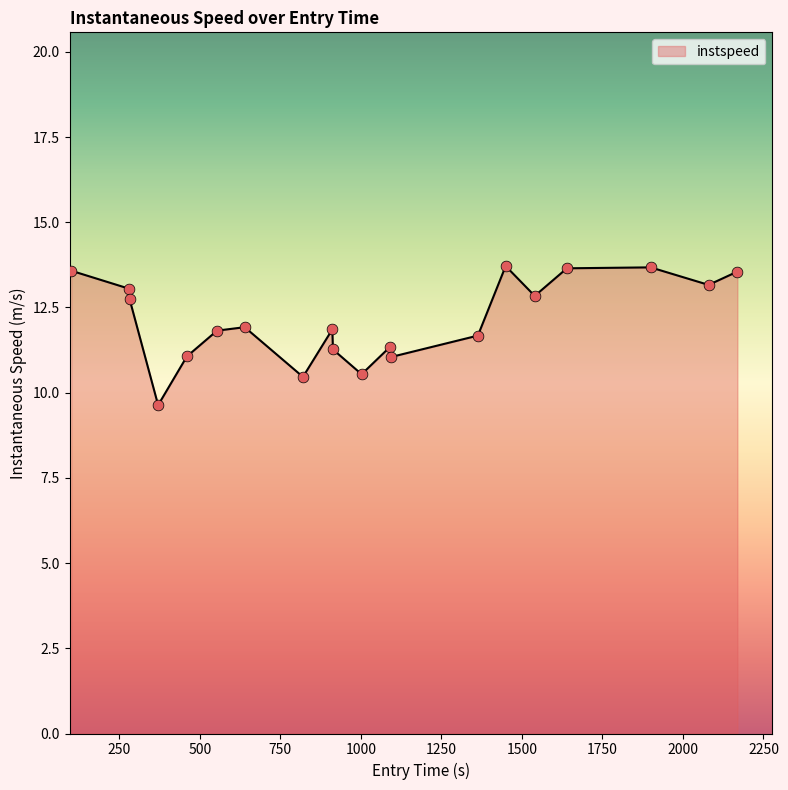

What is the difference between the maximum and minimum values?

4.1